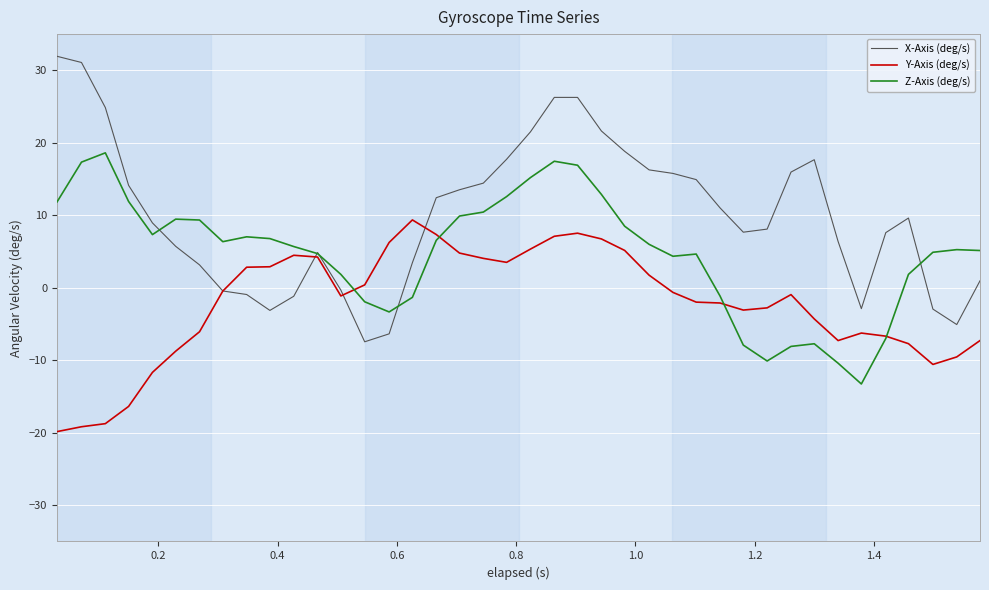

What is the greatest value displayed?

31.9